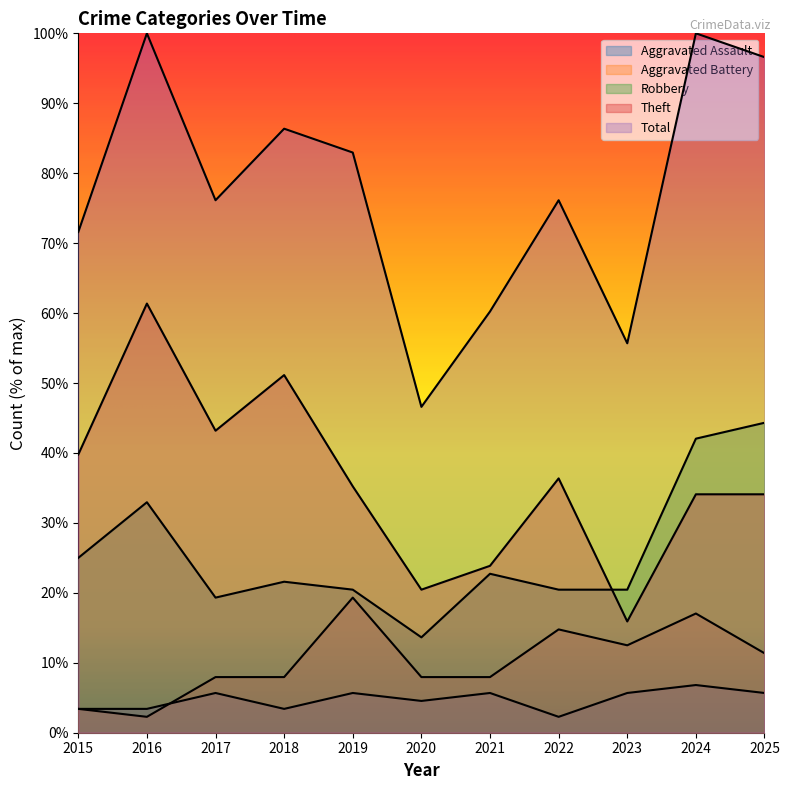

The Robbery series shows 44.3 at 2025. True or false?

True